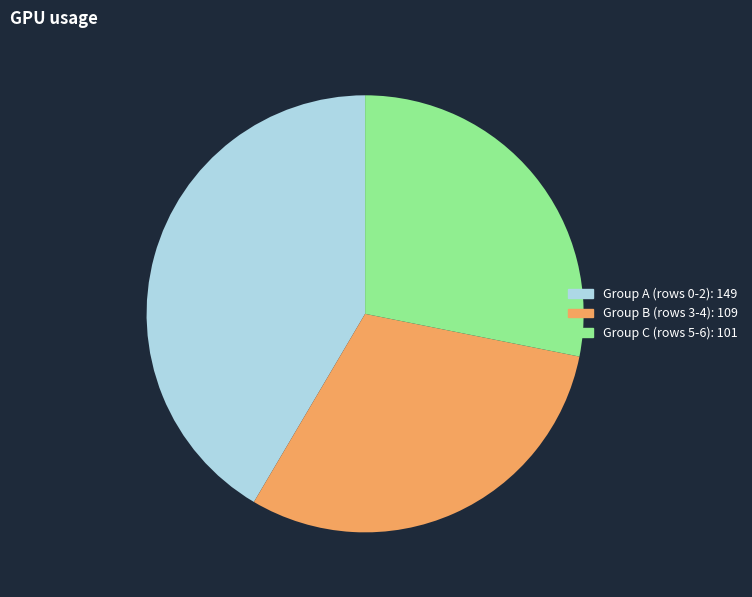

True or false: Group B (rows 3-4): 109 accounts for 30% of the total.

True